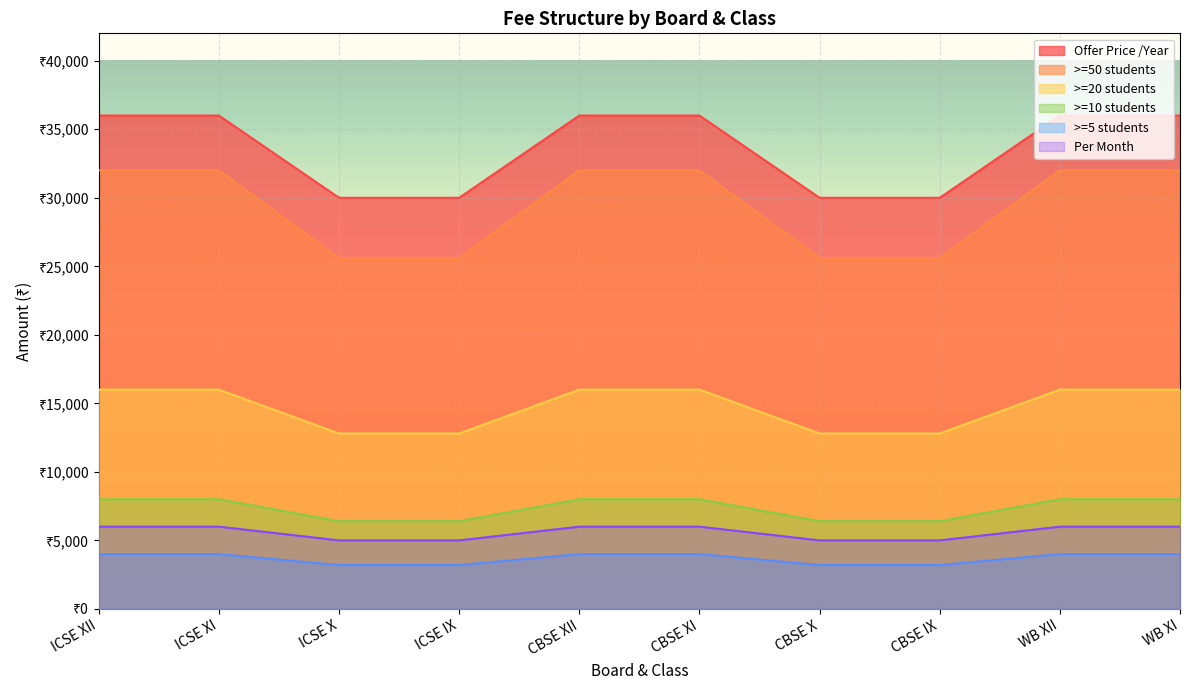

Reading left to right, extract all data points from this chart.

Offer Price /Year: ICSE XII=36000	ICSE XI=36000	ICSE X=30000	ICSE IX=30000	CBSE XII=36000	CBSE XI=36000	CBSE X=30000	CBSE IX=30000	WB XII=36000	WB XI=36000
>=50 students: ICSE XII=32000	ICSE XI=32000	ICSE X=25600	ICSE IX=25600	CBSE XII=32000	CBSE XI=32000	CBSE X=25600	CBSE IX=25600	WB XII=32000	WB XI=32000
>=20 students: ICSE XII=16000	ICSE XI=16000	ICSE X=12800	ICSE IX=12800	CBSE XII=16000	CBSE XI=16000	CBSE X=12800	CBSE IX=12800	WB XII=16000	WB XI=16000
>=10 students: ICSE XII=8000	ICSE XI=8000	ICSE X=6400	ICSE IX=6400	CBSE XII=8000	CBSE XI=8000	CBSE X=6400	CBSE IX=6400	WB XII=8000	WB XI=8000
>=5 students: ICSE XII=4000	ICSE XI=4000	ICSE X=3200	ICSE IX=3200	CBSE XII=4000	CBSE XI=4000	CBSE X=3200	CBSE IX=3200	WB XII=4000	WB XI=4000
Per Month: ICSE XII=6000	ICSE XI=6000	ICSE X=5000	ICSE IX=5000	CBSE XII=6000	CBSE XI=6000	CBSE X=5000	CBSE IX=5000	WB XII=6000	WB XI=6000